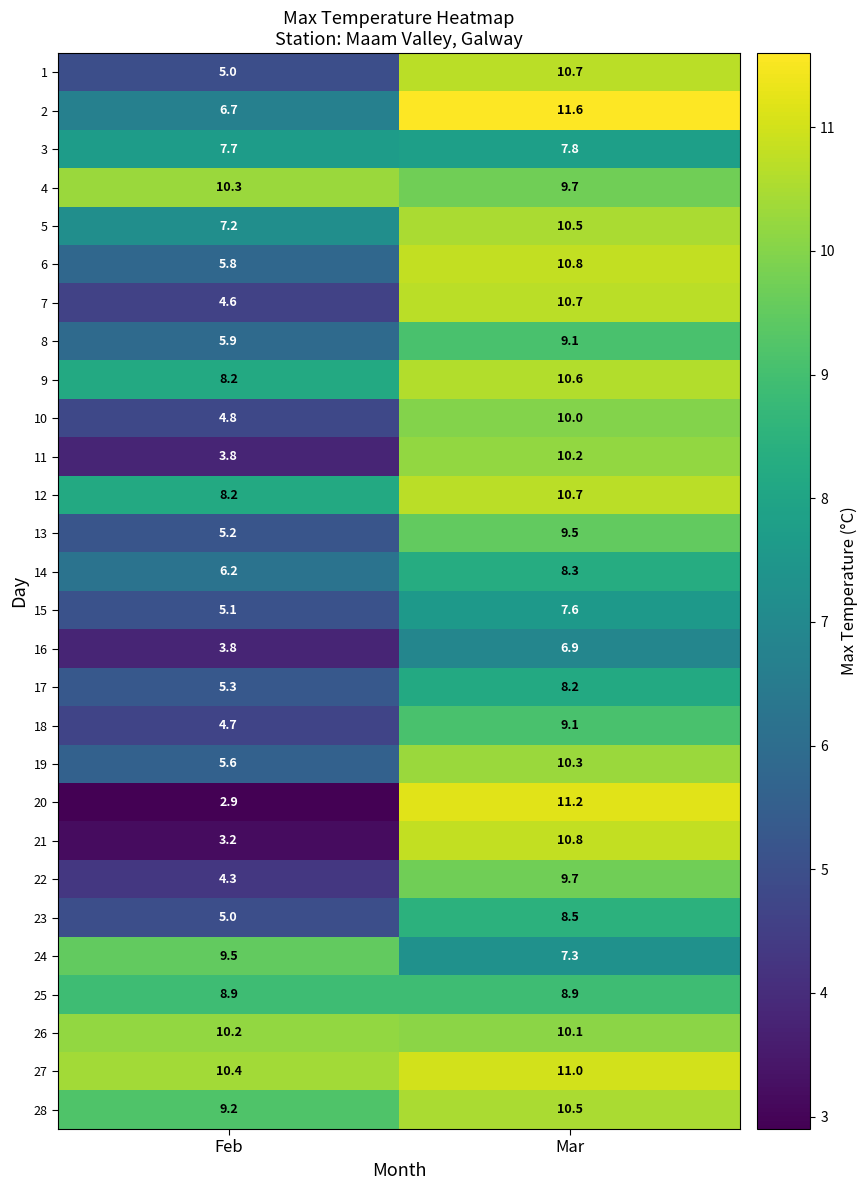

List the labels in order of 8 value, largest first.

Mar, Feb